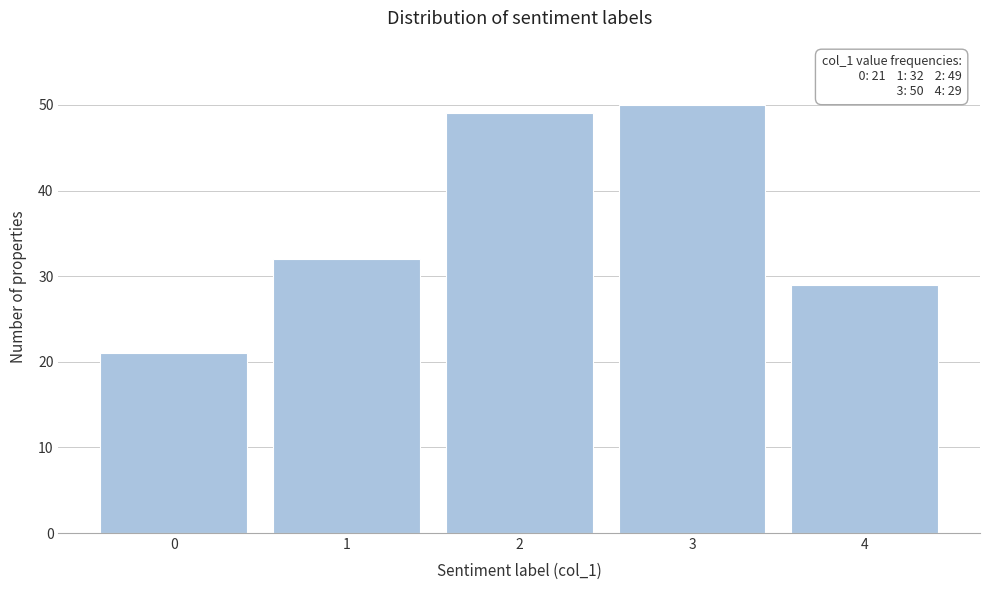

Reading left to right, what are all the values shown in this chart?

0=21	1=32	2=49	3=50	4=29